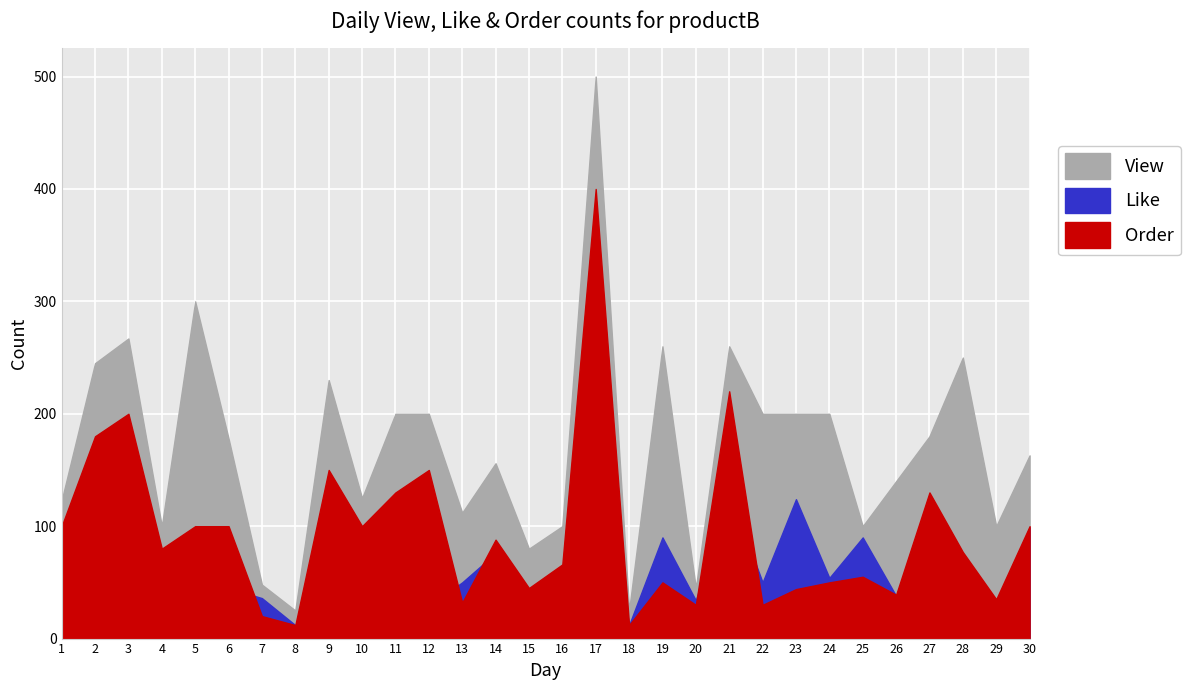

At which category is the sum across all series the highest?

17